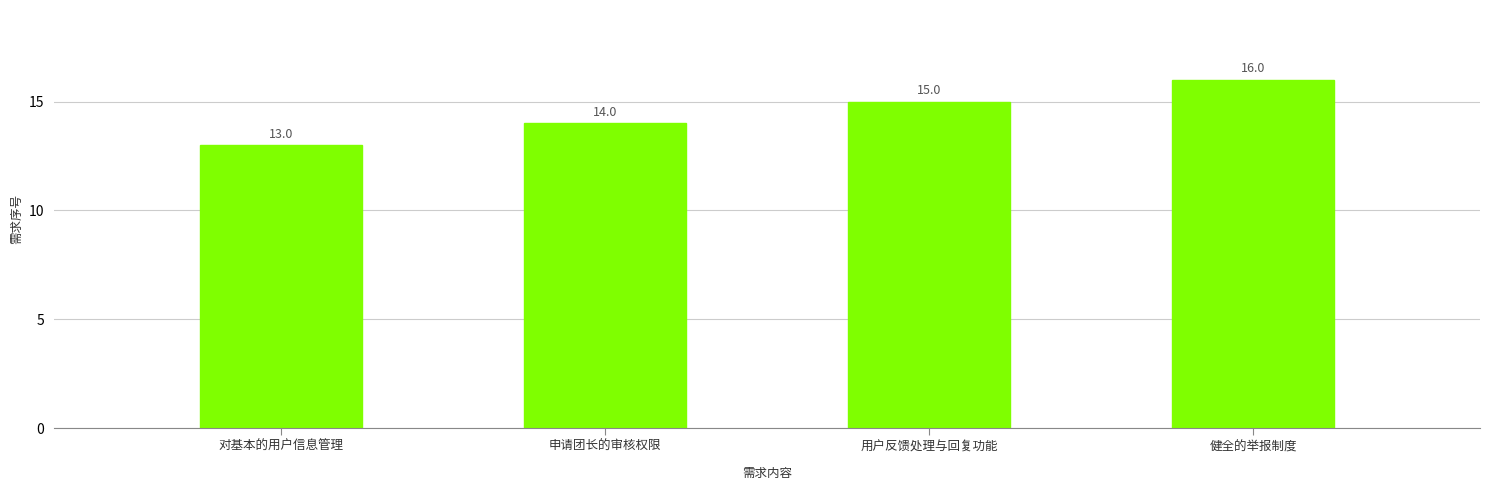

What is the ratio of the value at 申请团长的审核权限 to the value at 健全的举报制度?

0.9